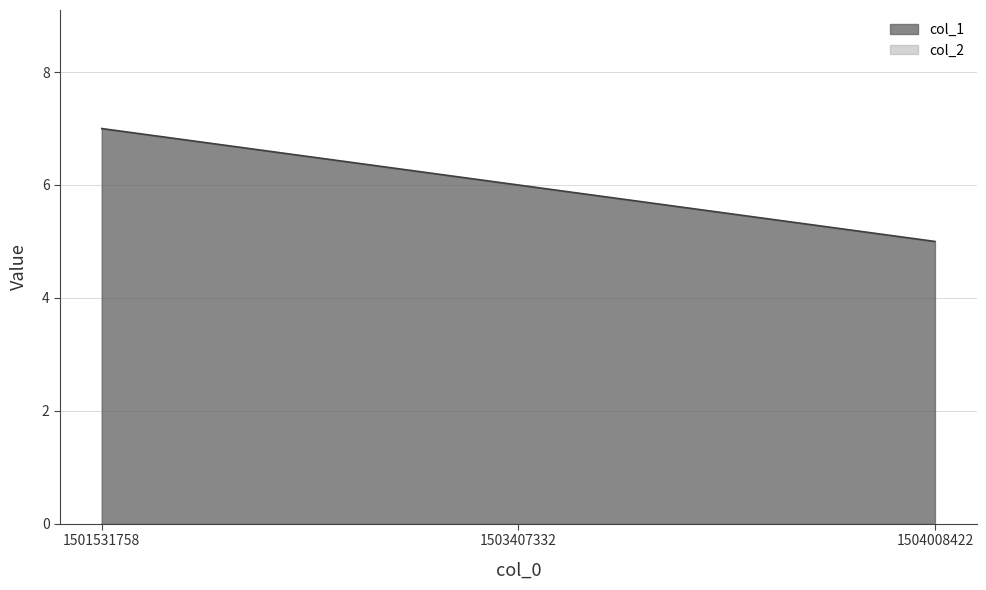

Is it true that the value at 1501531758 is 7?

True